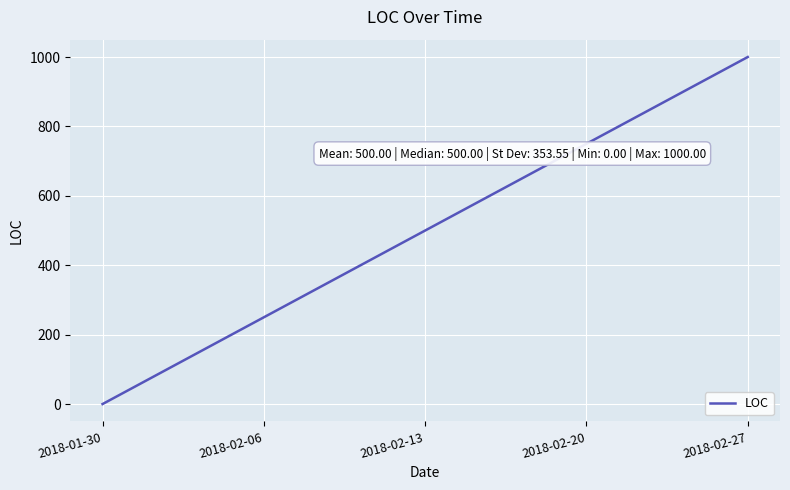

True or false: the data shows 500 at 2018-02-13.

True